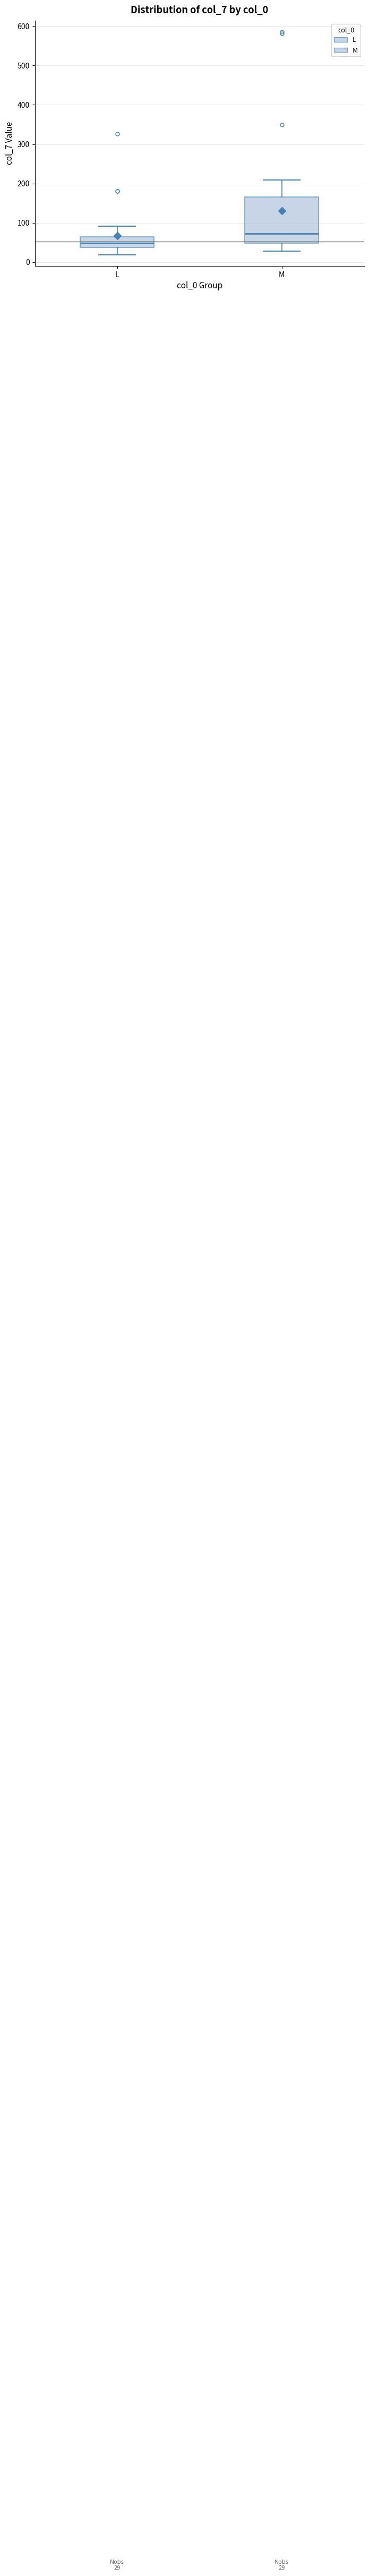

Which box's median line is the lowest?

L